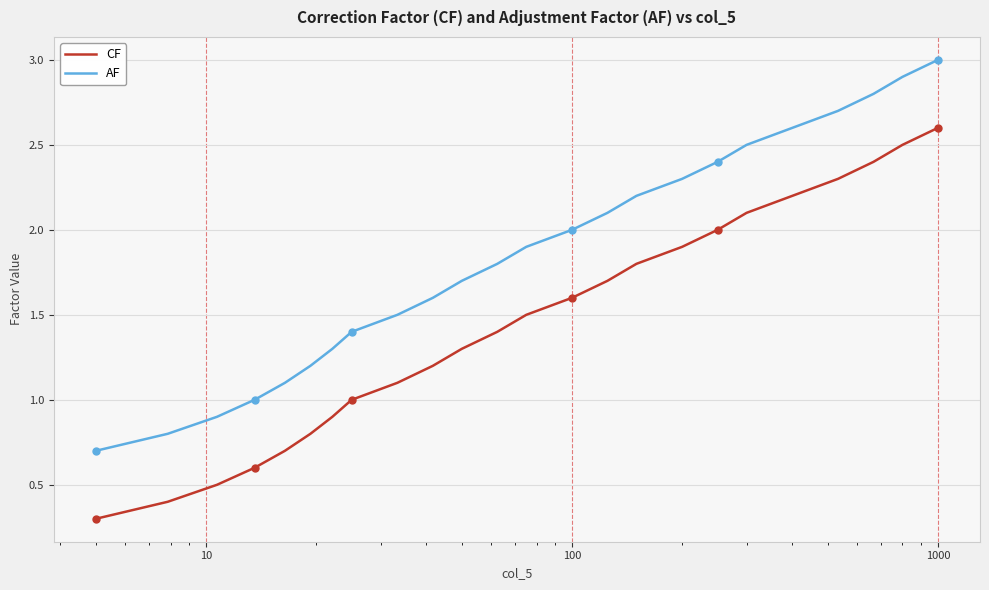

True or false: AF and CF intersect in this chart.

False